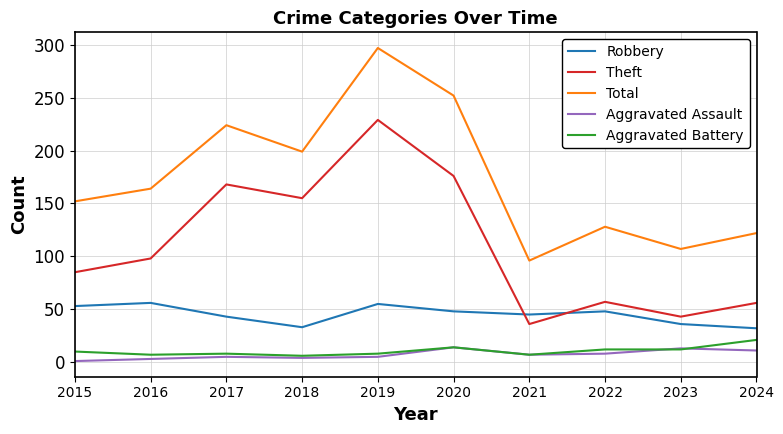

True or false: Total and Aggravated Battery intersect in this chart.

False